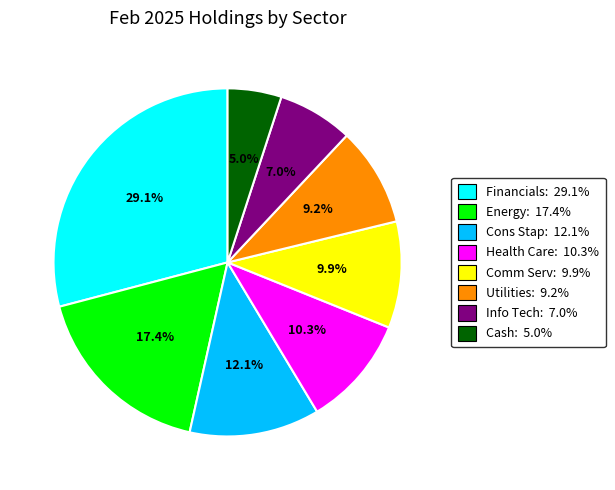

How many slices are in this pie chart?

8